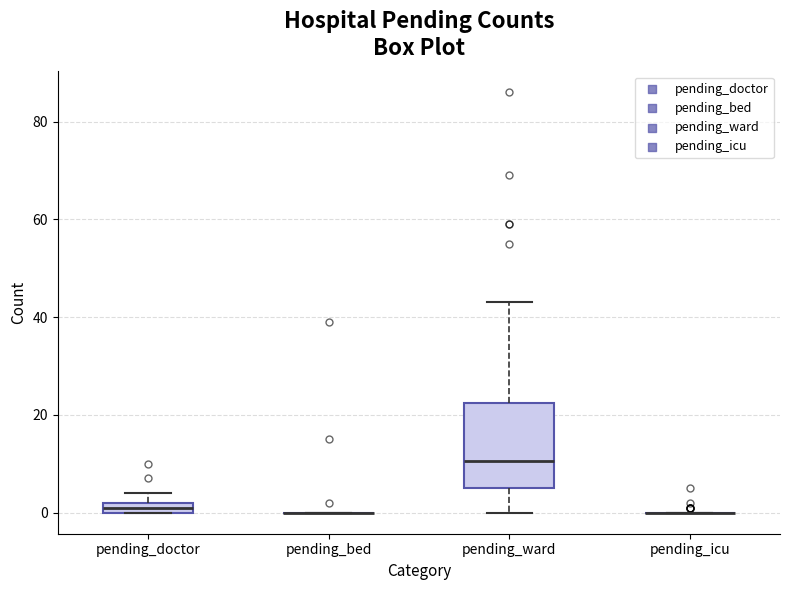

Comparing the boxes themselves (not the whiskers), which one is the tallest?

pending_ward